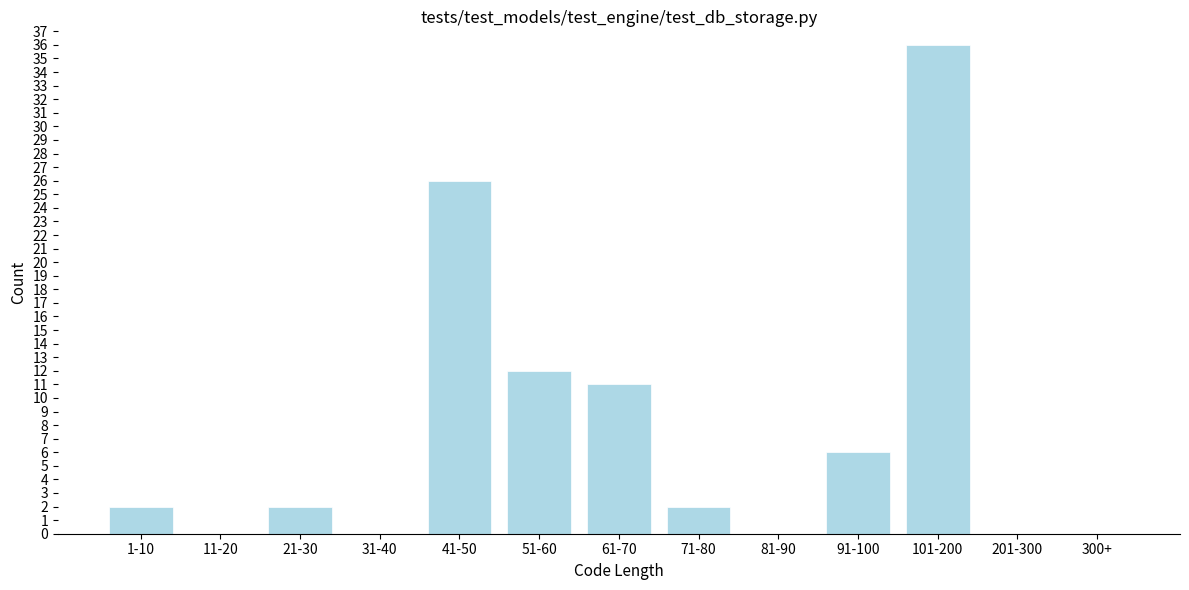

Reading left to right, extract all data points from this chart.

1-10=2	11-20=0	21-30=2	31-40=0	41-50=26	51-60=12	61-70=11	71-80=2	81-90=0	91-100=6	101-200=36	201-300=0	300+=0